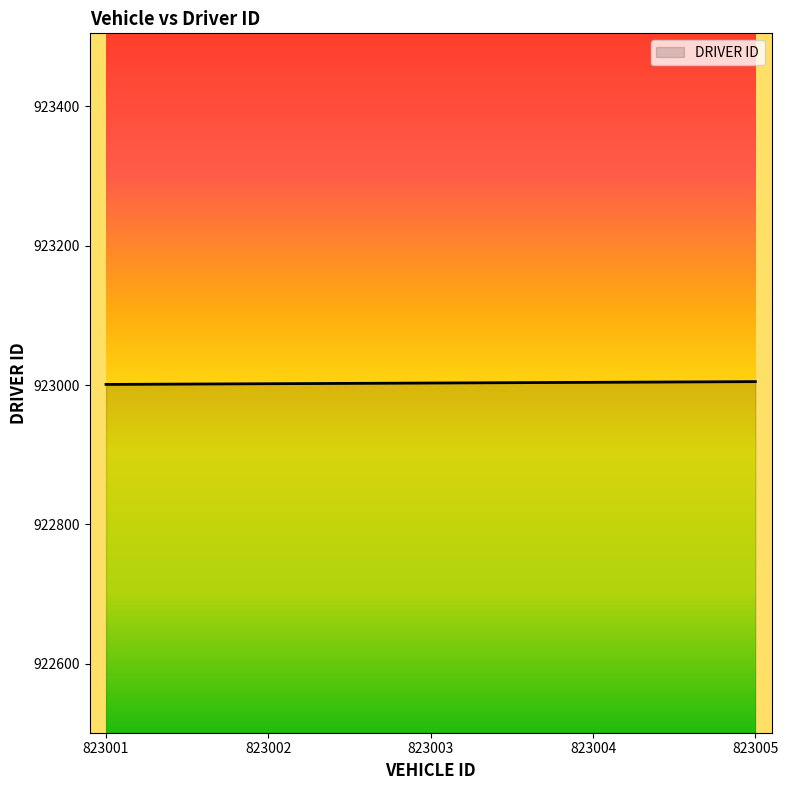

The chart shows a value of 923004 at 823004. True or false?

True